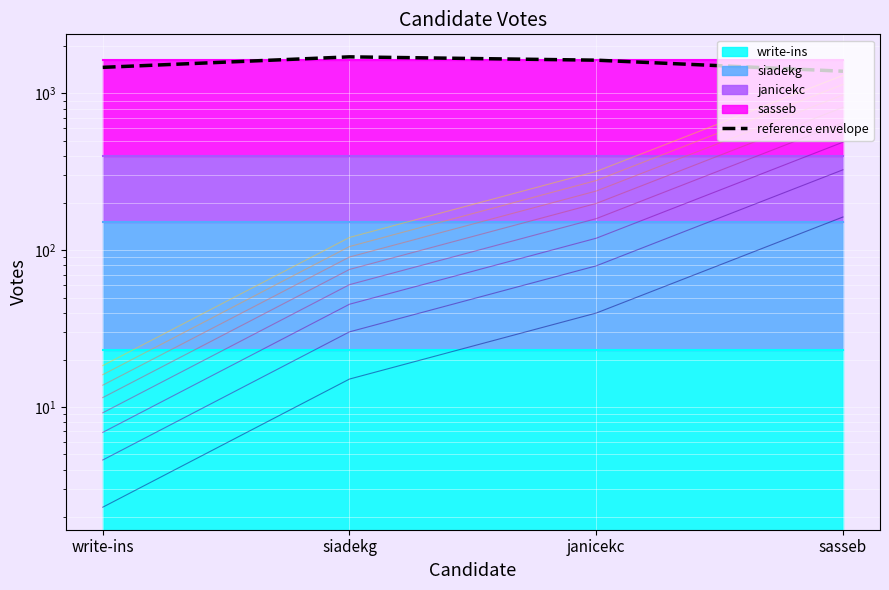

The chart shows a value of 1157.4 at siadekg. True or false?

False